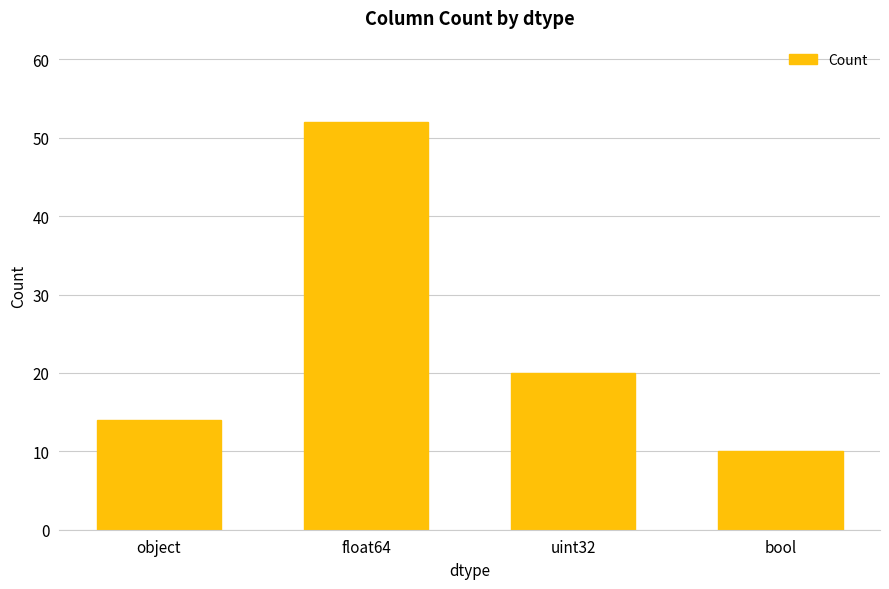

The value at bool is 10. True or false?

True